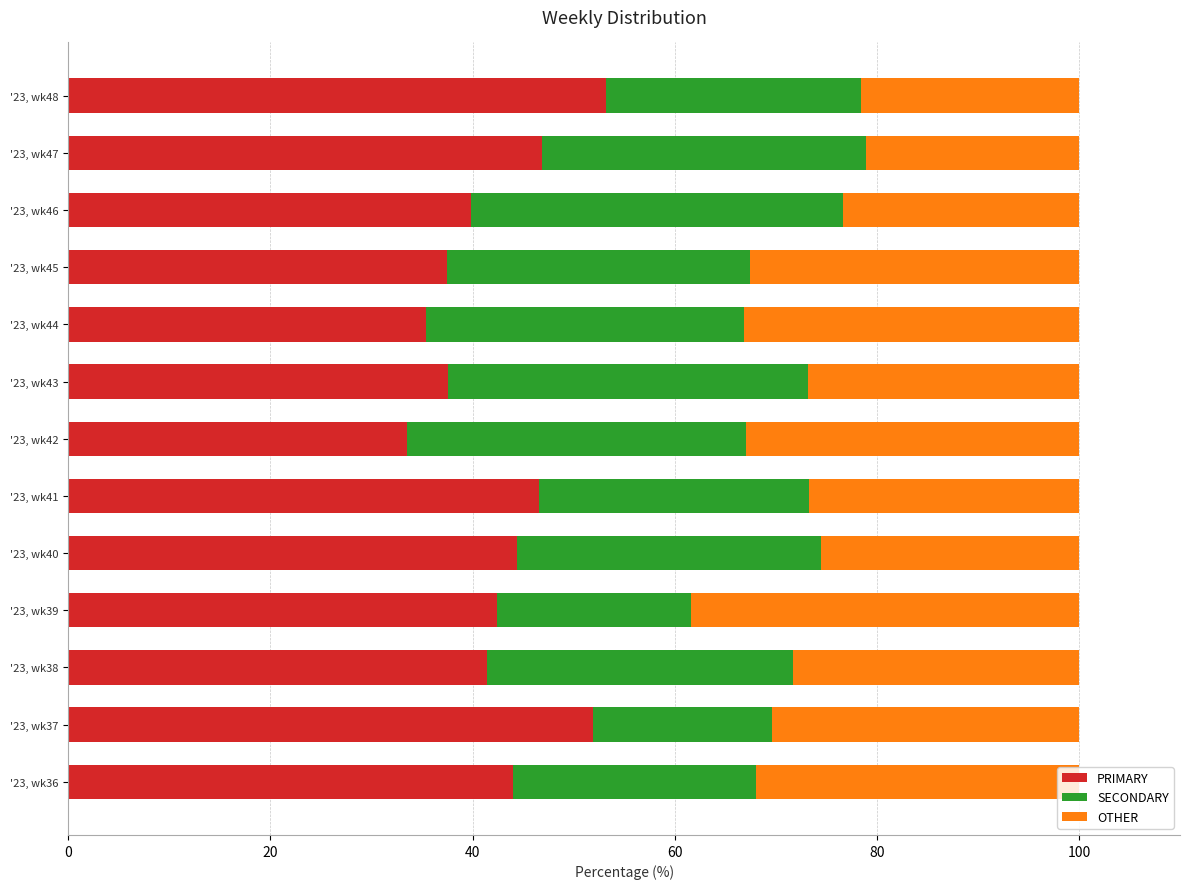

List the labels in order of PRIMARY value, largest first.

'23, wk48, '23, wk37, '23, wk47, '23, wk41, '23, wk40, '23, wk36, '23, wk39, '23, wk38, '23, wk46, '23, wk43, '23, wk45, '23, wk44, '23, wk42